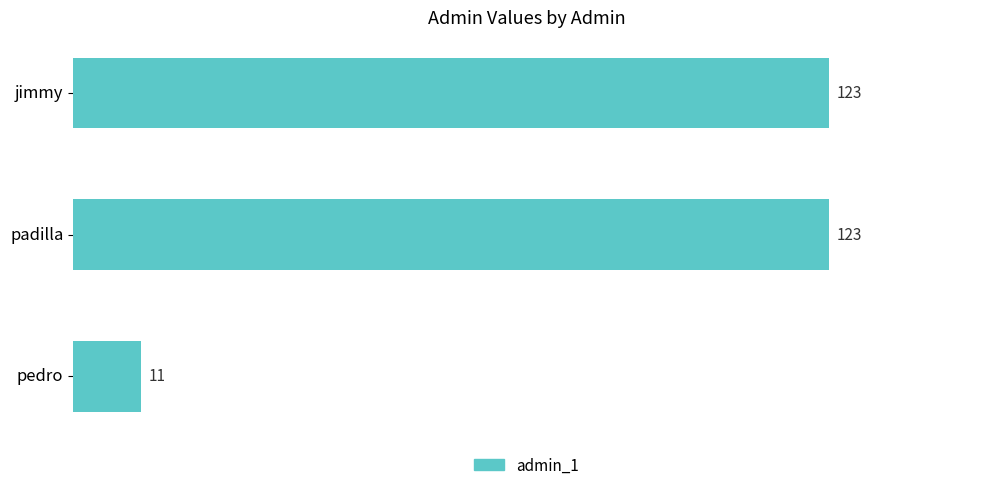

What is the approximate value at padilla, to the nearest 50?

100